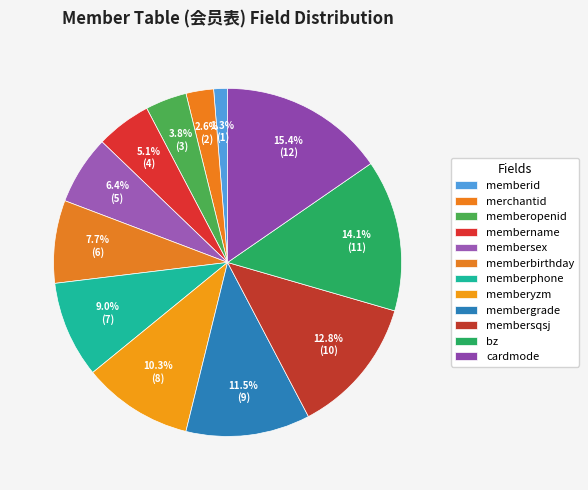

Is there a majority slice in this chart?

No